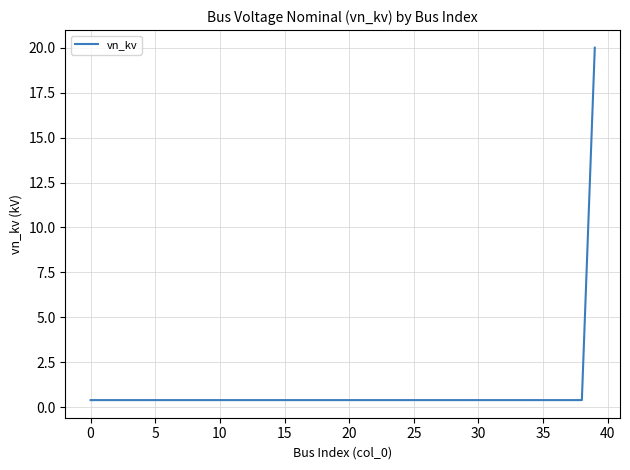

What is the maximum value shown in the chart?

20.0